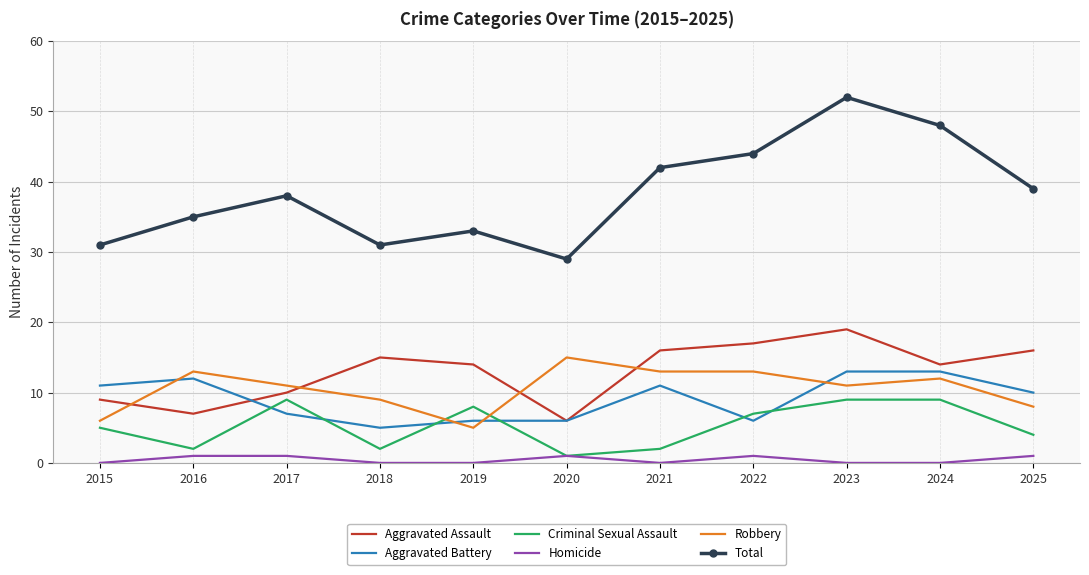

At 2023, list the series in order from largest to smallest.

Total, Aggravated Assault, Aggravated Battery, Robbery, Criminal Sexual Assault, Homicide